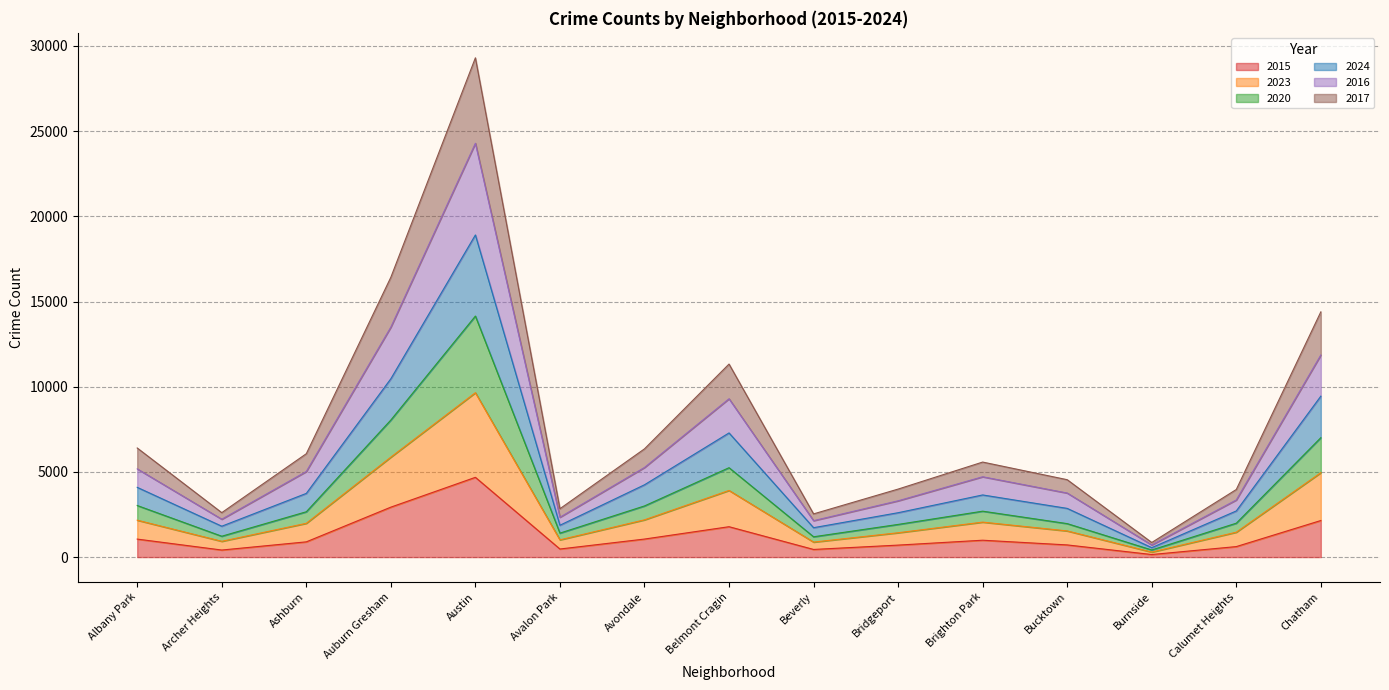

At which category is the sum across all series the highest?

Austin